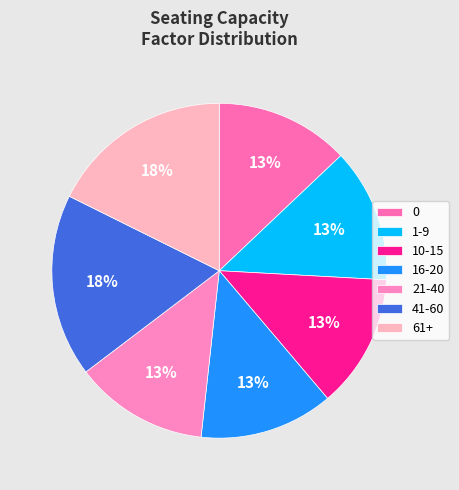

What percentage is the 61+ slice, to the nearest percent?

18%